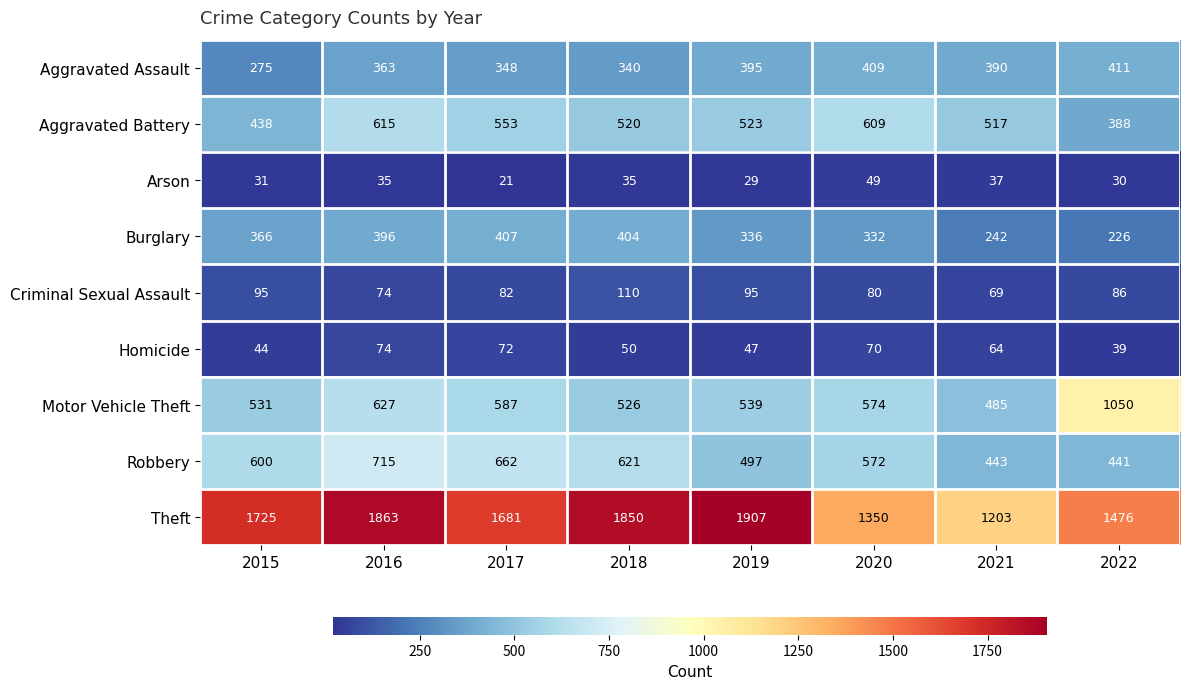

Between 2016 and 2019, which series saw the biggest shift?

Robbery